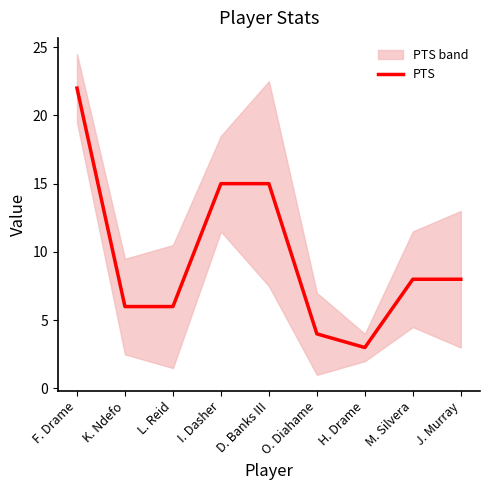

Is it true that the value at I. Dasher is 21?

False